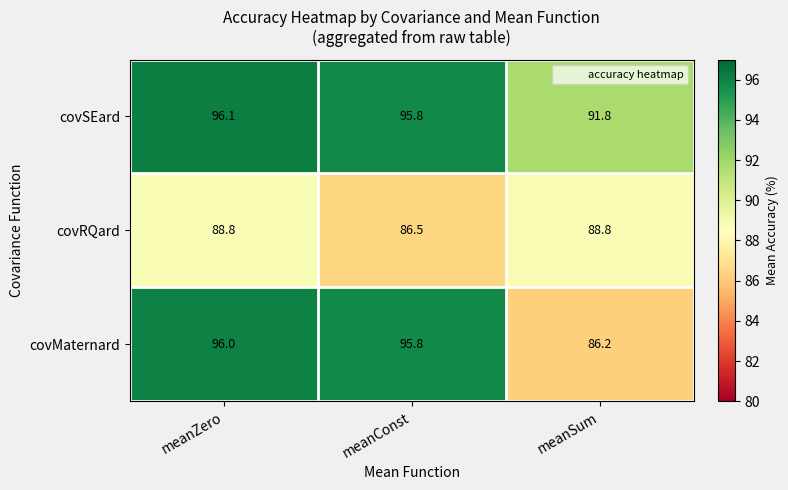

Which series changed the most between meanZero and meanSum?

covMaternard